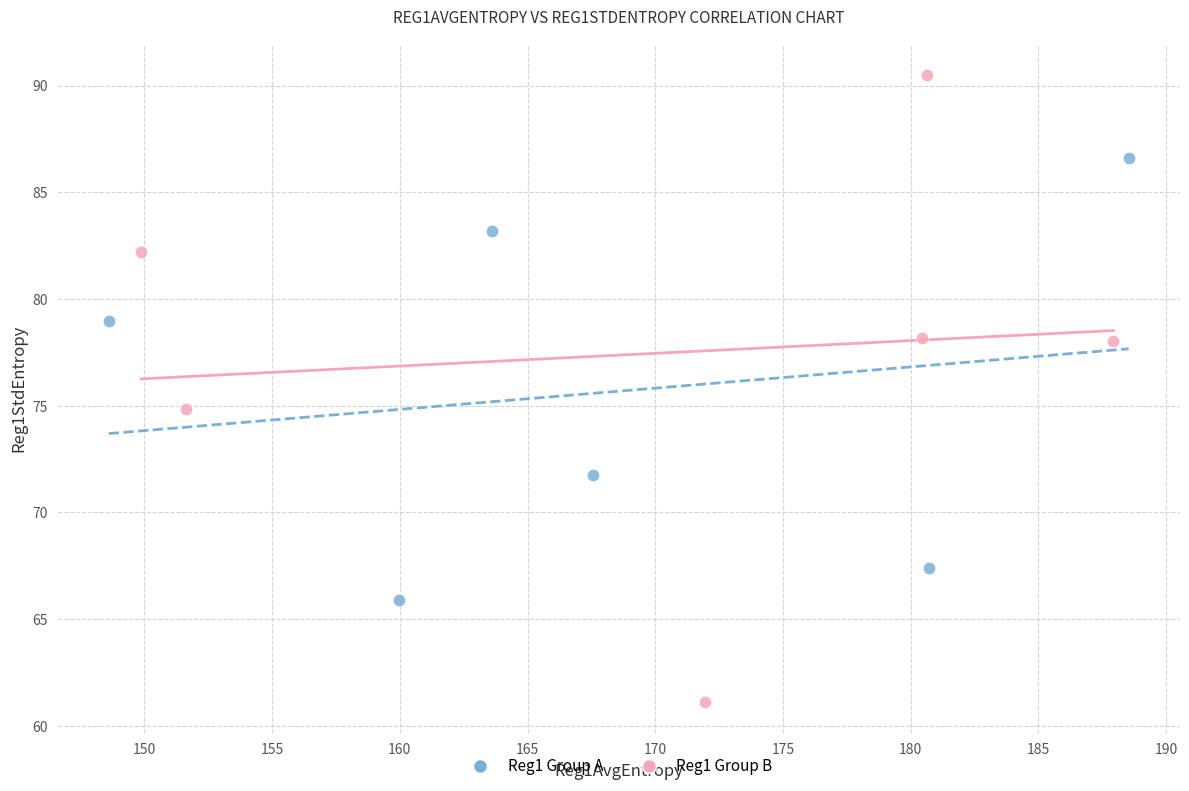

Which series has the widest spread of Y values?

Reg1 Group B